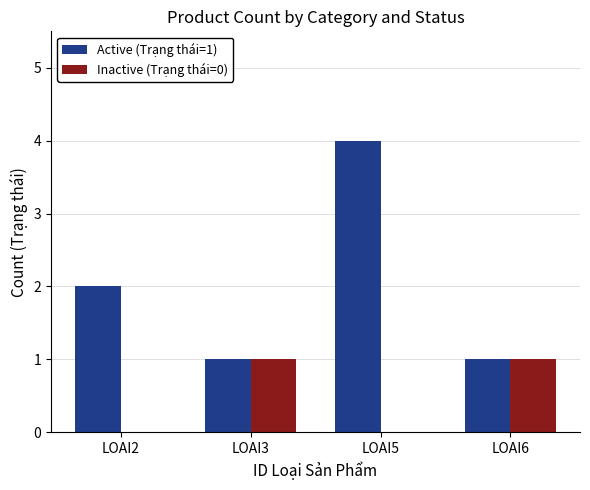

Count the number of data series in this chart.

2